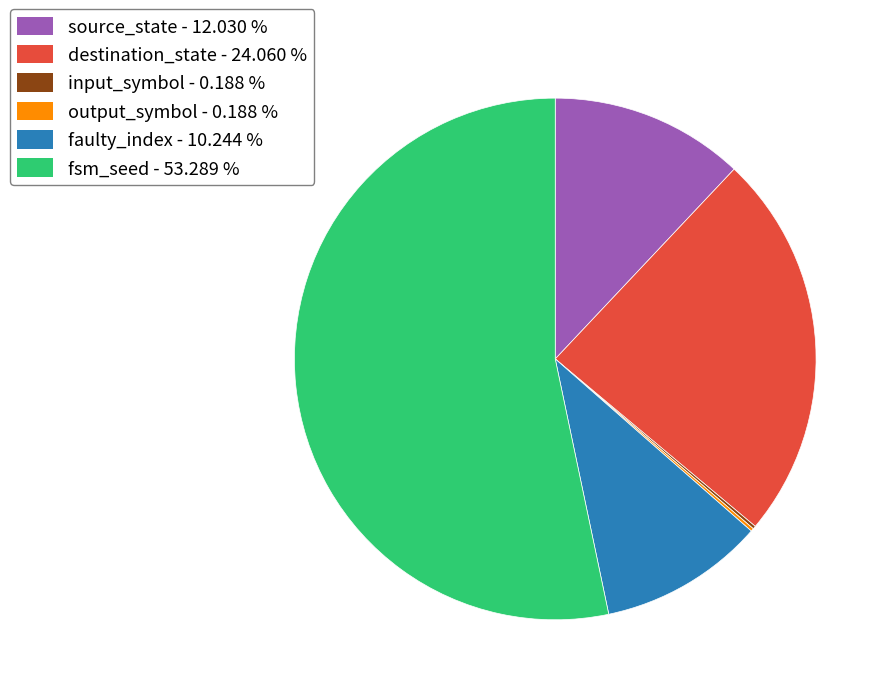

Do fsm_seed - 53.289 % and faulty_index - 10.244 % together represent more than half of the pie?

Yes